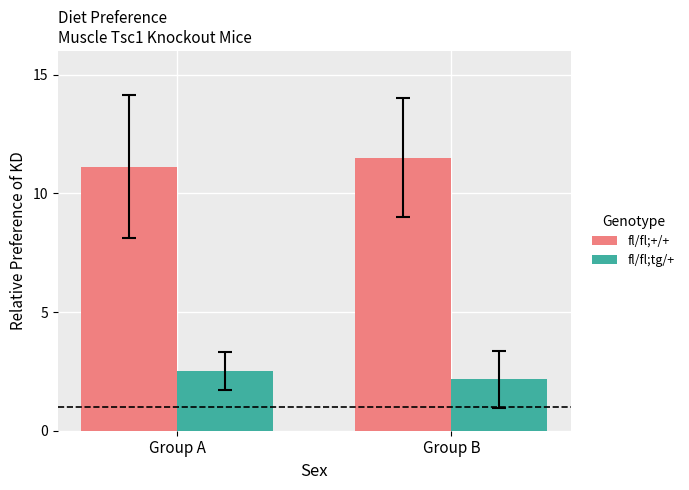

Which category has the highest value in the fl/fl;tg/+ series?

Group A